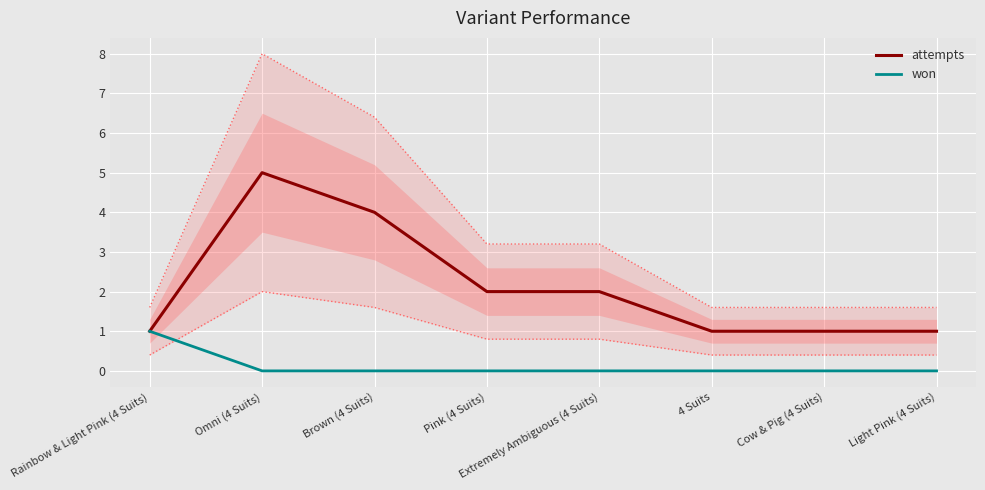

At Rainbow & Light Pink (4 Suits), list the series in order from smallest to largest.

attempts, won